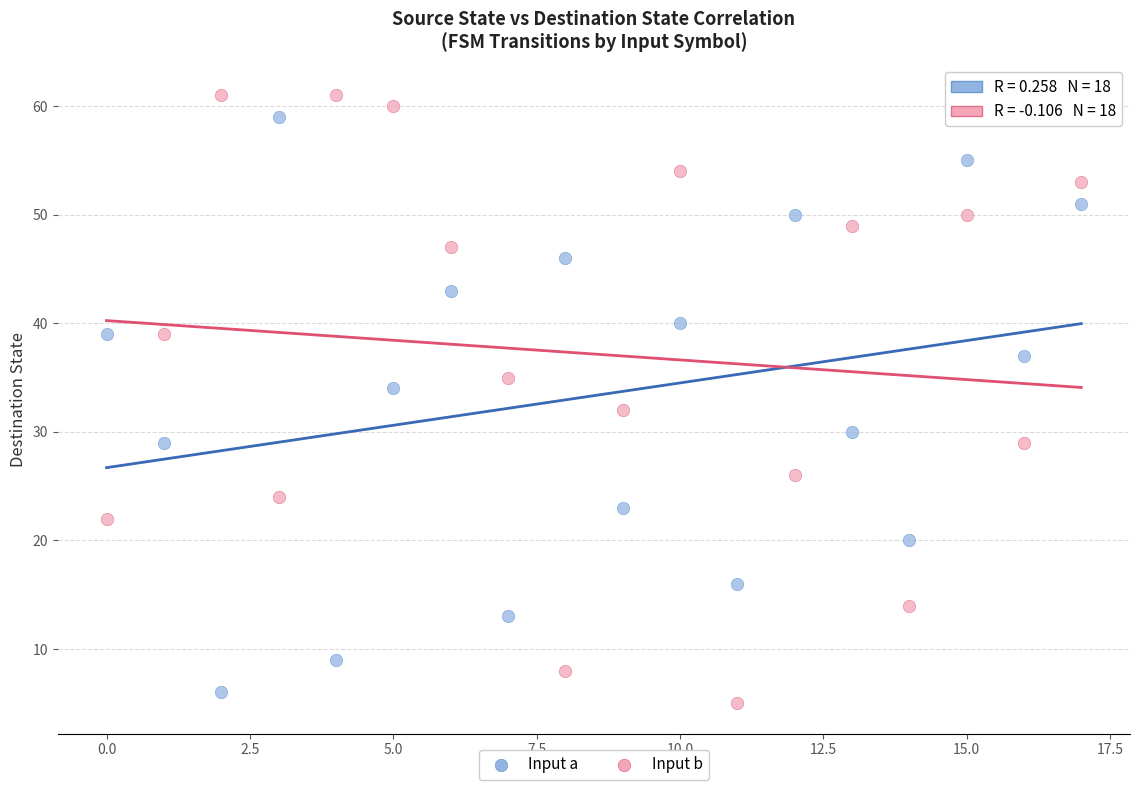

Across all data points, what is the range of Y values (max minus min)?

56